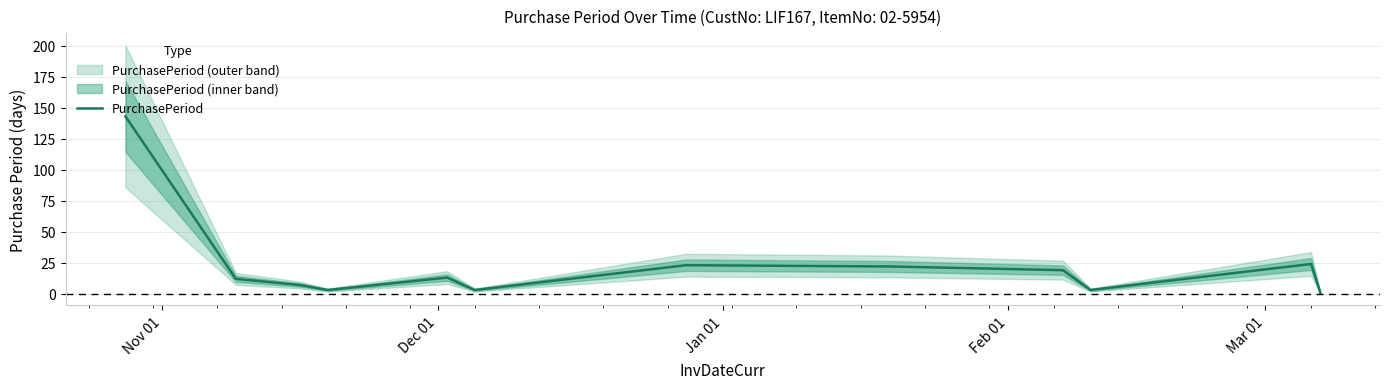

What is the maximum value for PurchasePeriod?

143